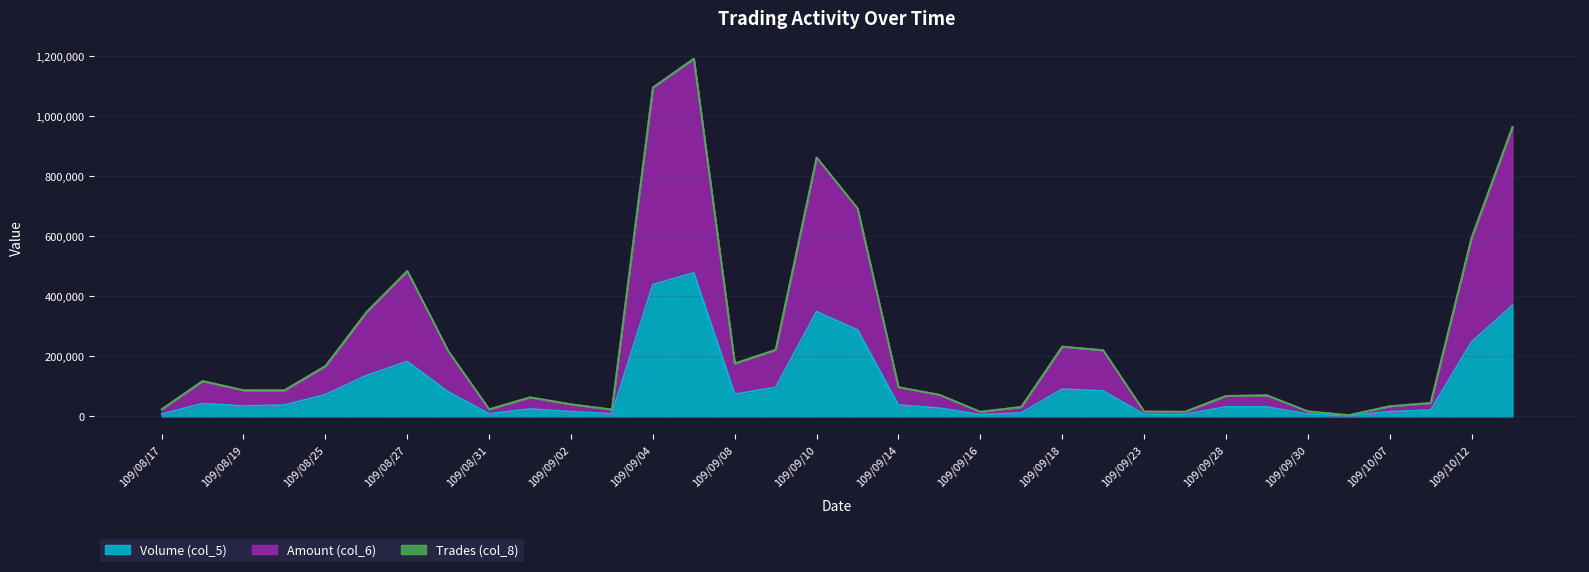

The value of Amount (col_6) at 109/09/30 is 17330. True or false?

True